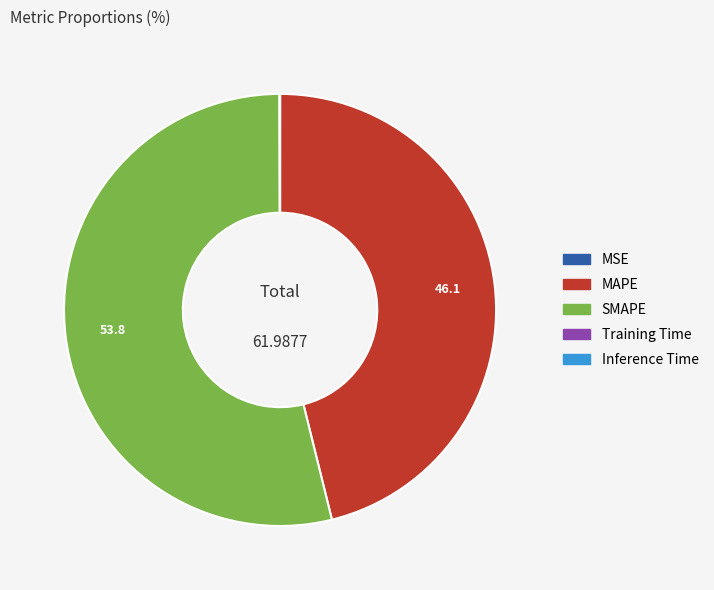

Is MAPE the majority of the pie?

No